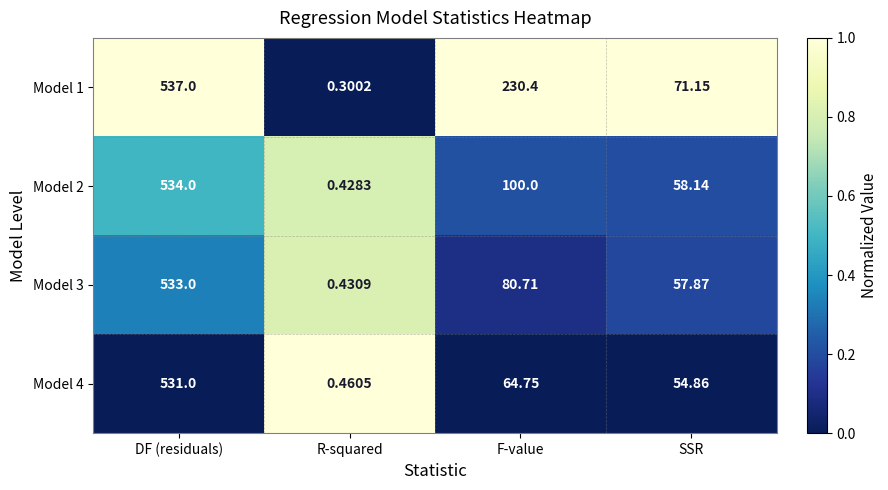

At how many categories does at least one series exceed 0?

4